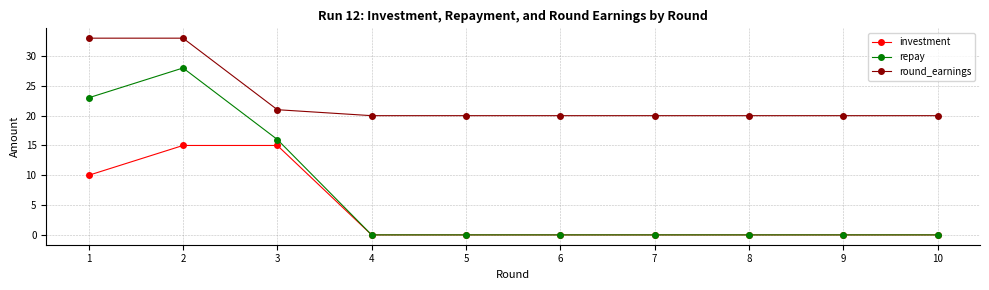

What is the maximum value for repay?

28